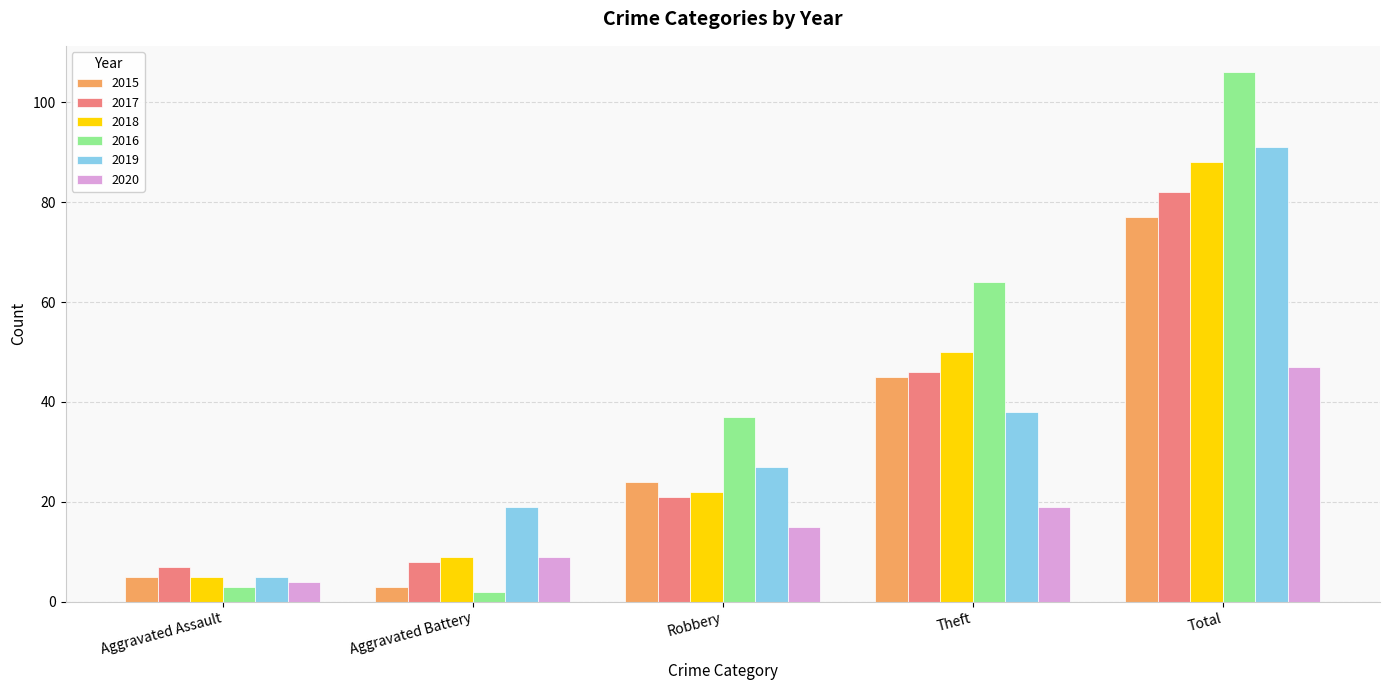

Where is 2016 nearest to the value 54?

Theft